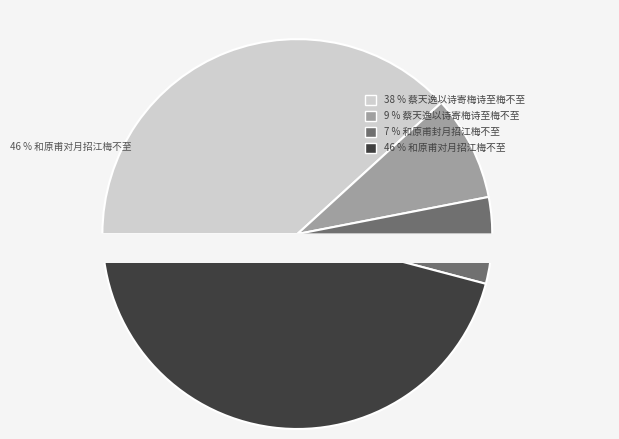

Is the sum of 和原甫封月招江梅不至 and 和原甫对月招江梅不至 greater than half?

Yes